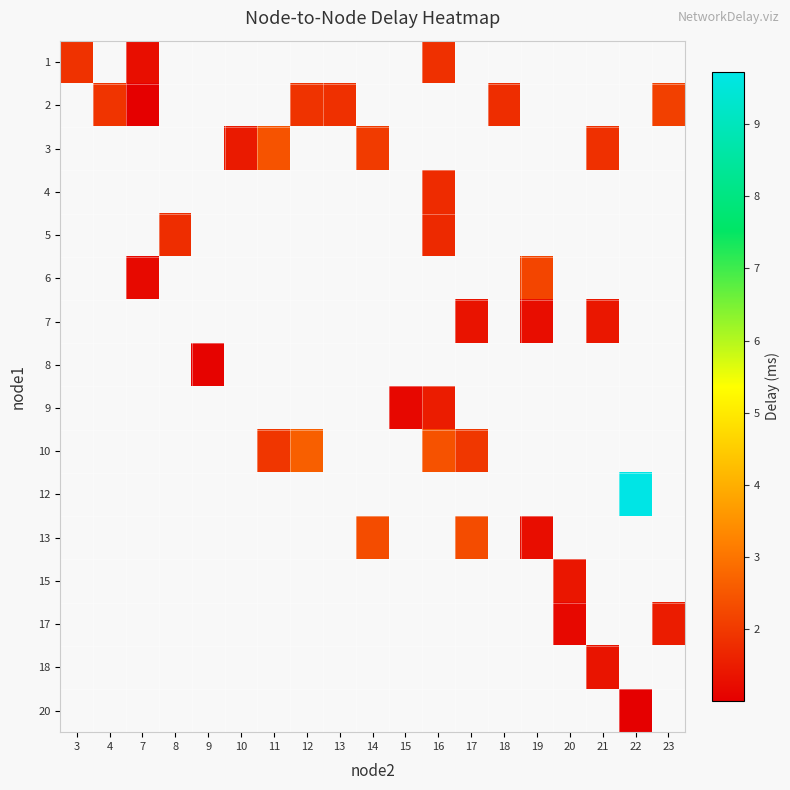

Which has a higher value, 21 or 8?

8